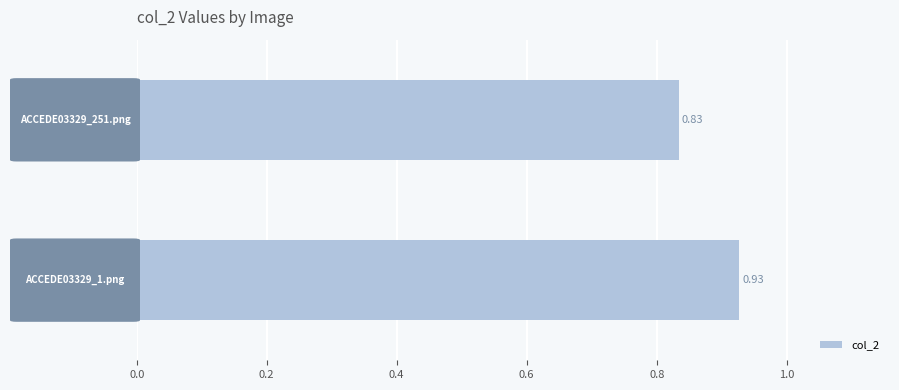

What is the sum of all values?

1.8